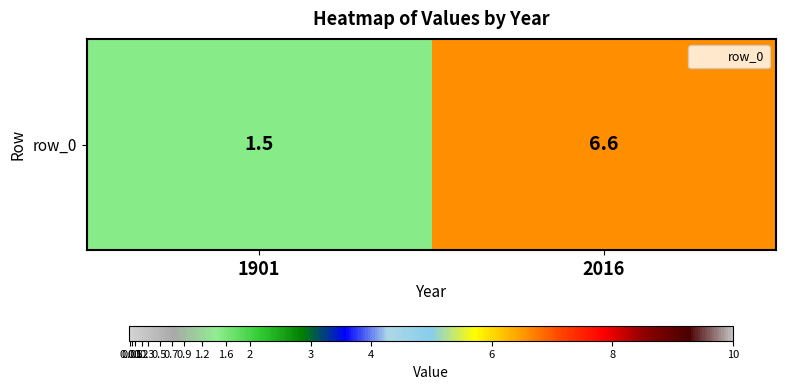

What is the change in value from 1901 to 2016?

+5.1